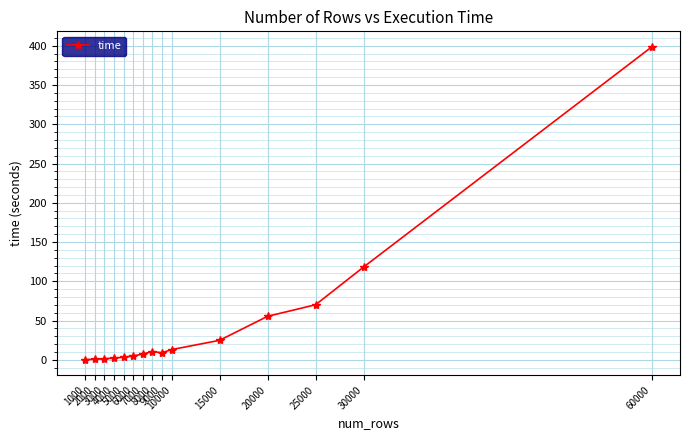

What is the maximum value shown in the chart?

398.5